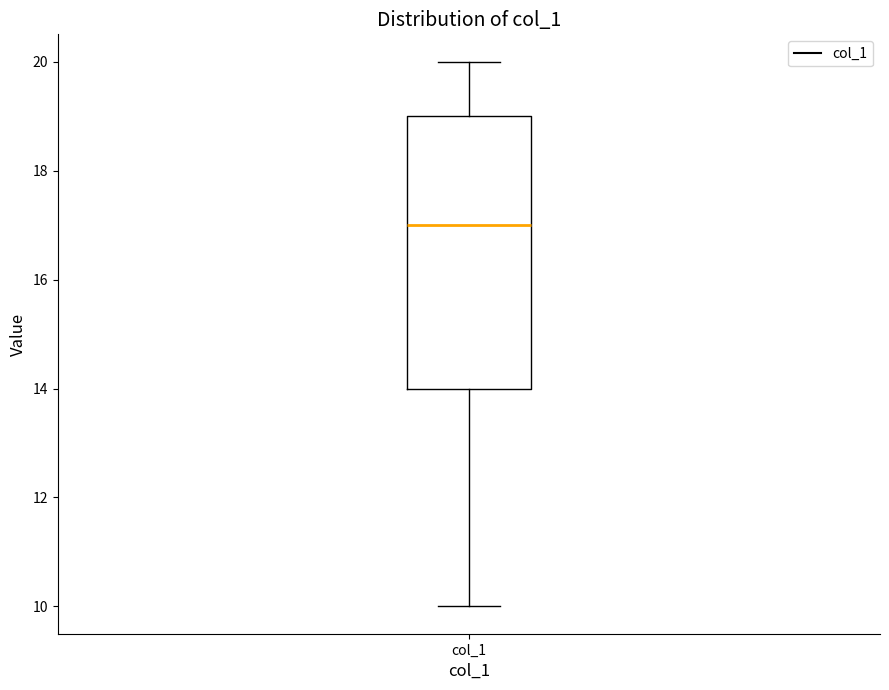

Transcribe this box plot: give where the median line is, the range the box spans, and where the two whiskers end, as read against the y-axis. The values are not printed on the chart, so give them approximately, as read against the axis.

median 17, box 14 to 19, whiskers 10 to 20